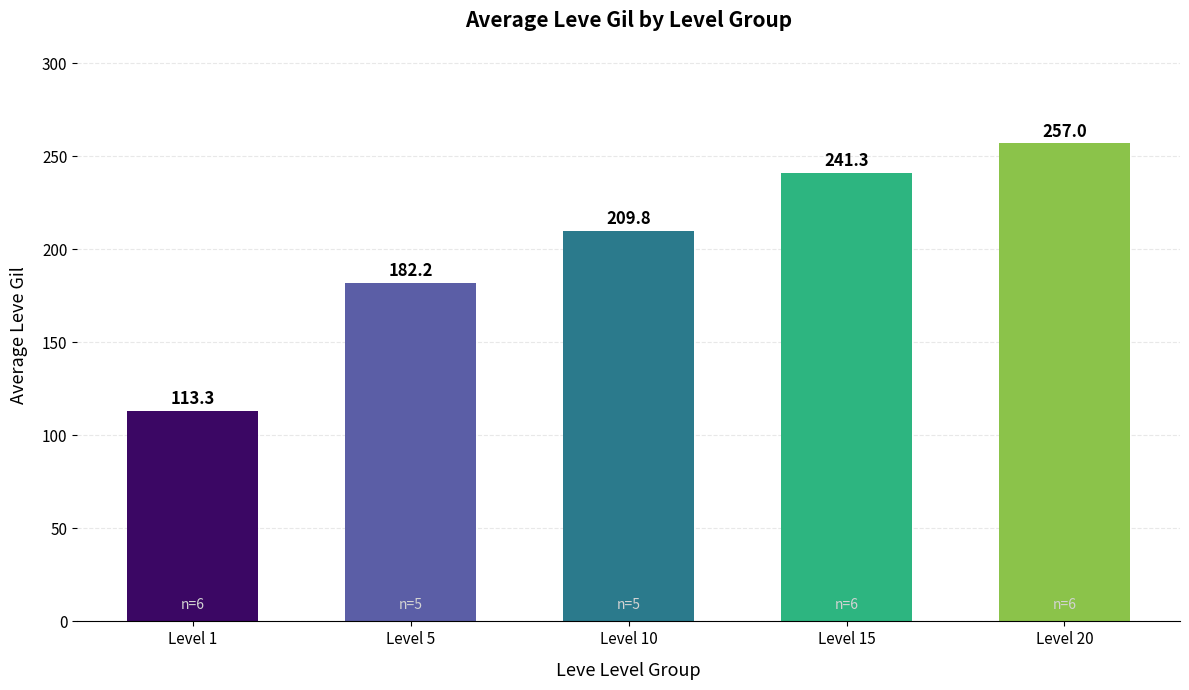

The value at Level 1 is 113.3. True or false?

True